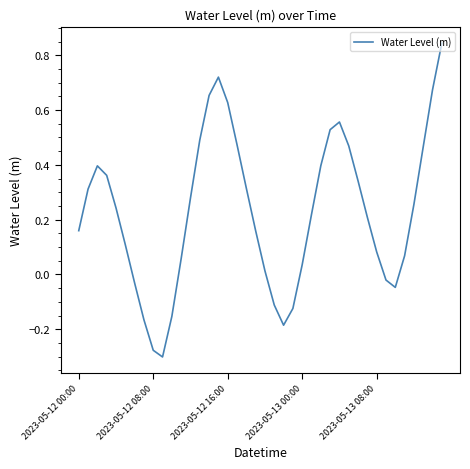

What is the difference between the maximum and minimum values?

1.1